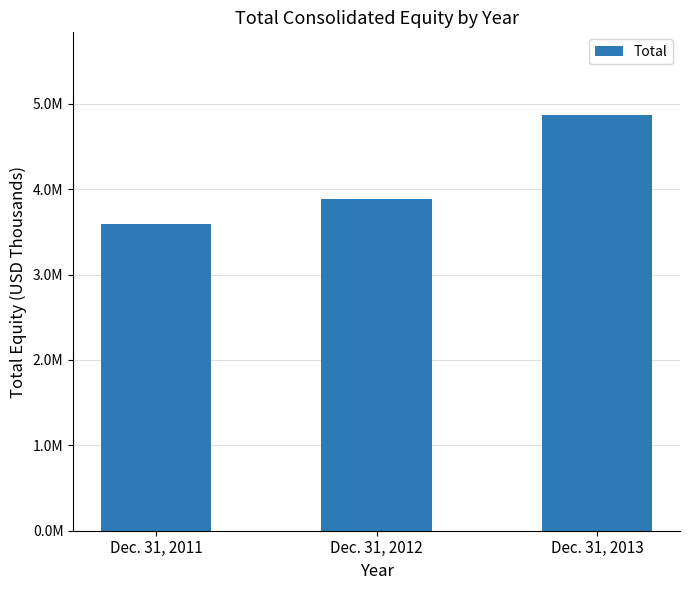

Rank the categories by value from lowest to highest.

Dec. 31, 2011, Dec. 31, 2012, Dec. 31, 2013